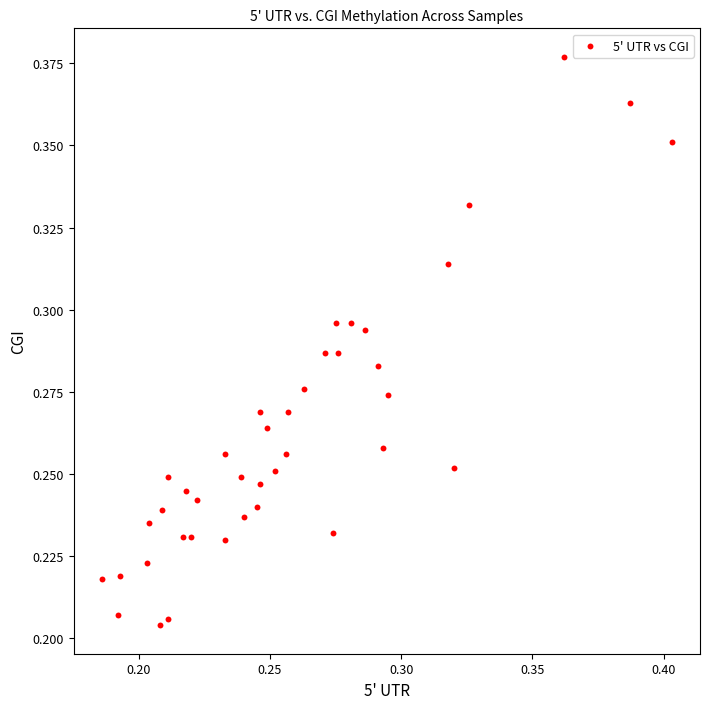

How many data points are displayed?

40